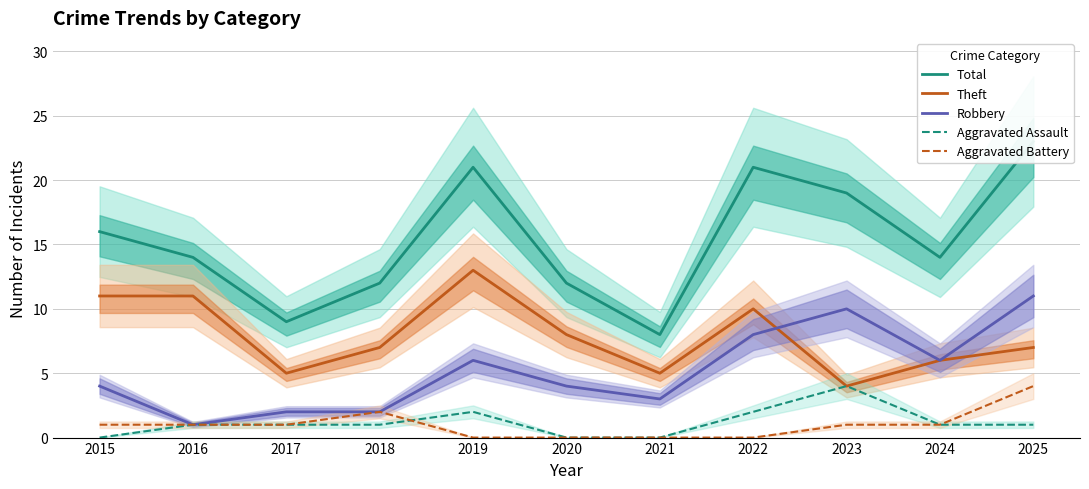

What is the approximate value of Theft at 2021?

5